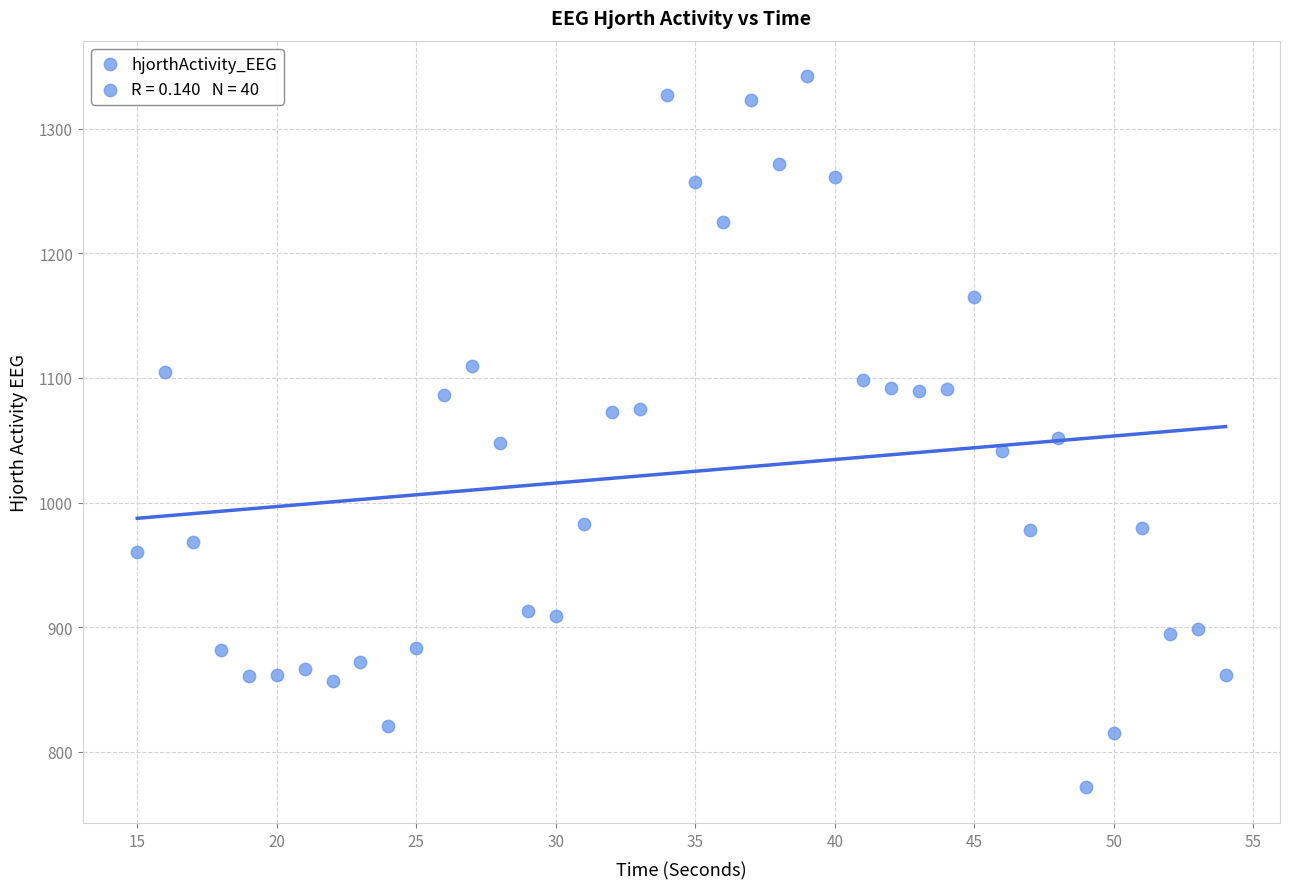

What is the range of X values (max minus min)?

39.0